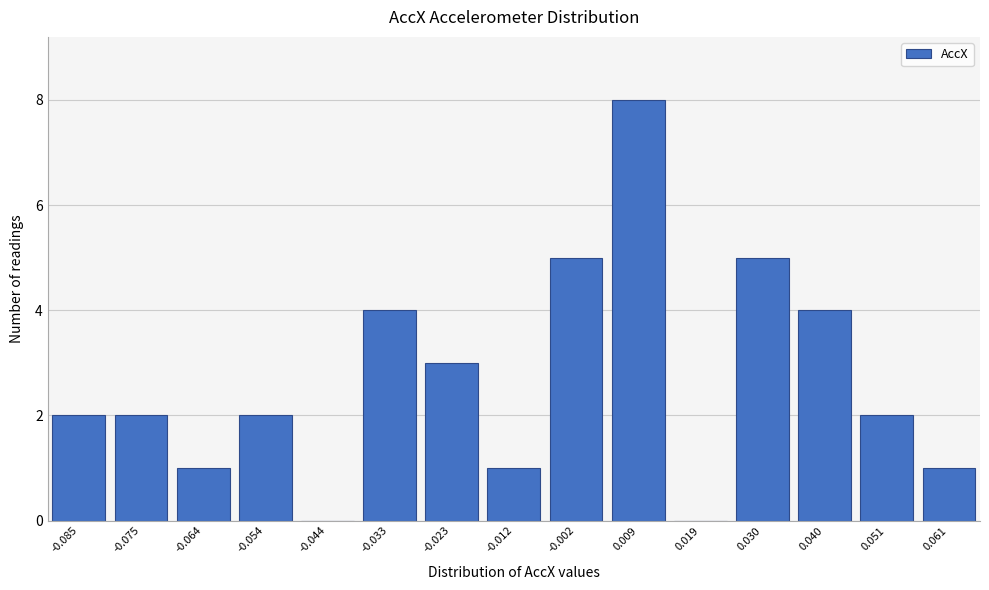

Reading left to right, what are all the values shown in this chart?

-0.085=2	-0.075=2	-0.064=1	-0.054=2	-0.044=0	-0.033=4	-0.023=3	-0.012=1	-0.002=5	0.009=8	0.019=0	0.030=5	0.040=4	0.051=2	0.061=1